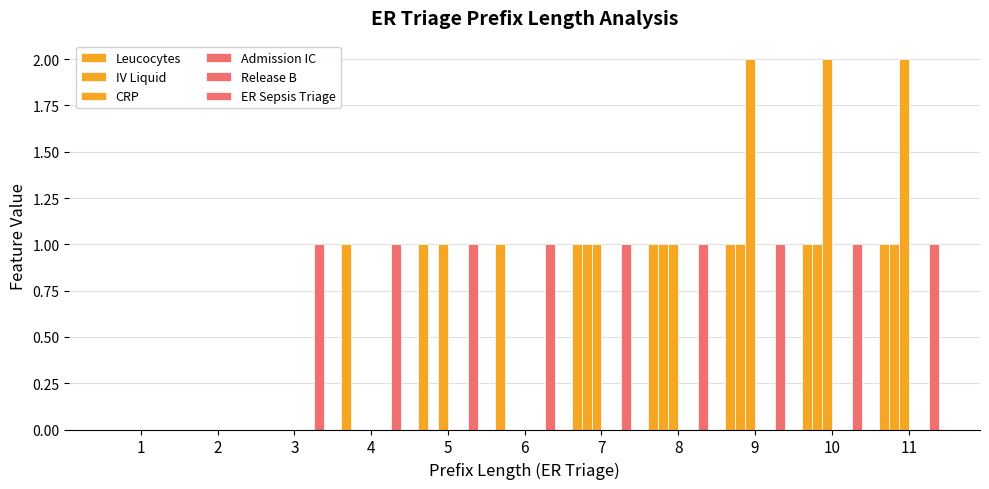

Reading right to left, what are all the values shown in this chart?

Leucocytes: 1	1	1	1	1	1	1	1	0	0	0
IV Liquid: 1	1	1	1	1	0	0	0	0	0	0
CRP: 2	2	2	1	1	0	1	0	0	0	0
Admission IC: 0	0	0	0	0	0	0	0	0	0	0
Release B: 0	0	0	0	0	0	0	0	0	0	0
ER Sepsis Triage: 1	1	1	1	1	1	1	1	1	0	0